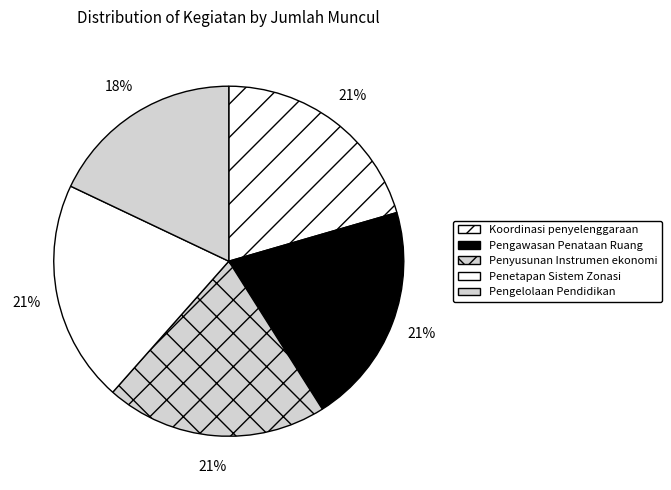

How many slices are in this pie chart?

5